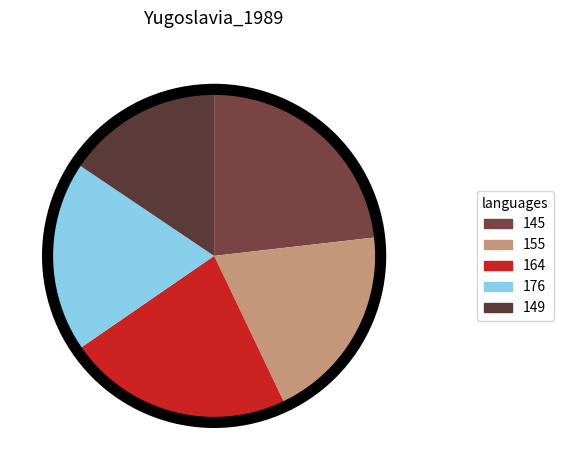

How many slices are in this pie chart?

5